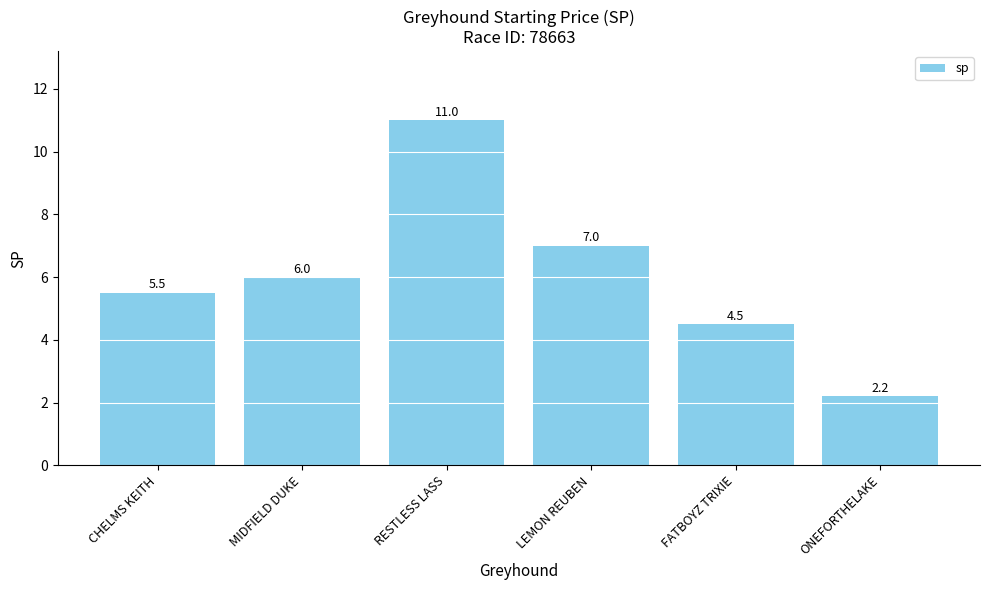

What is the difference between the maximum and minimum values?

8.8